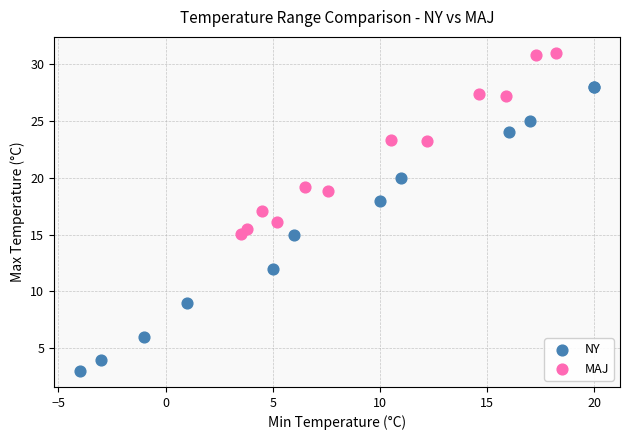

What are all the series names shown in the legend?

NY, MAJ